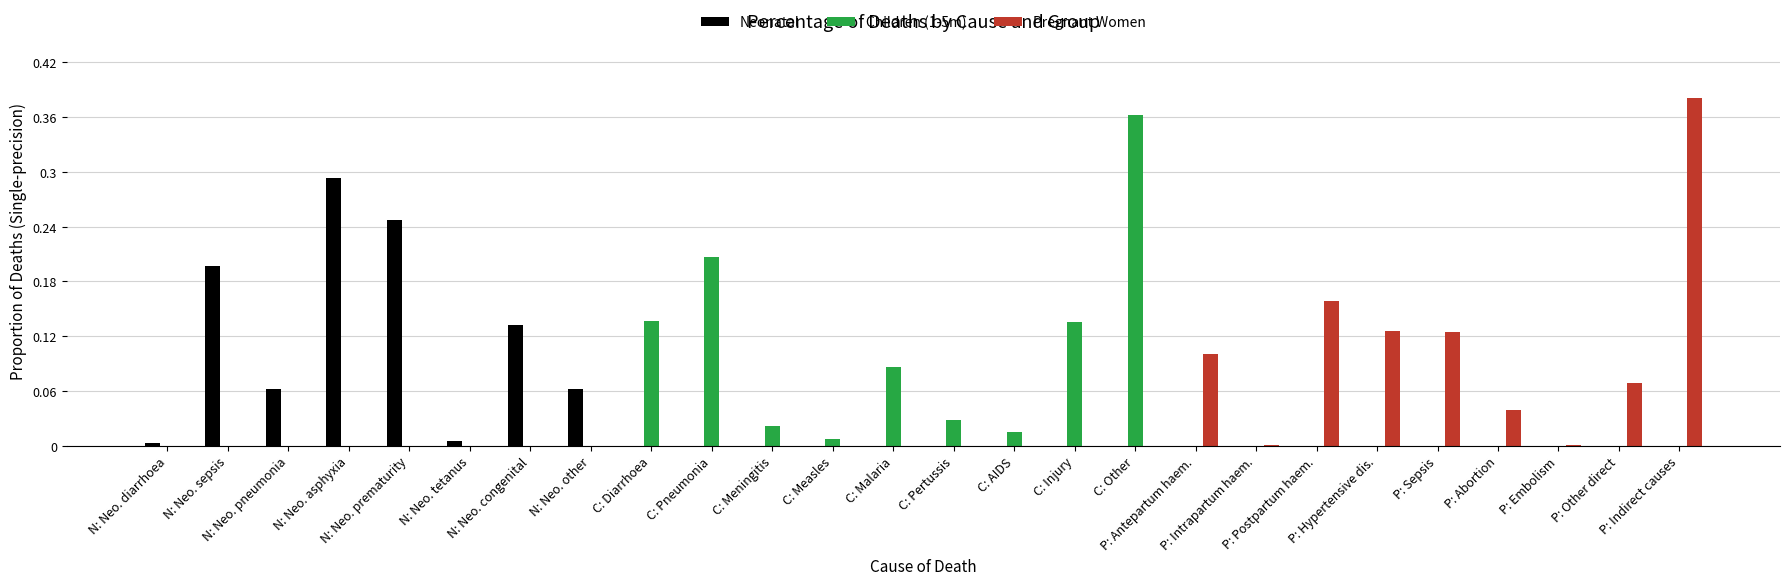

The Neonatal series shows 0.1 at N: Neo. congenital. True or false?

False